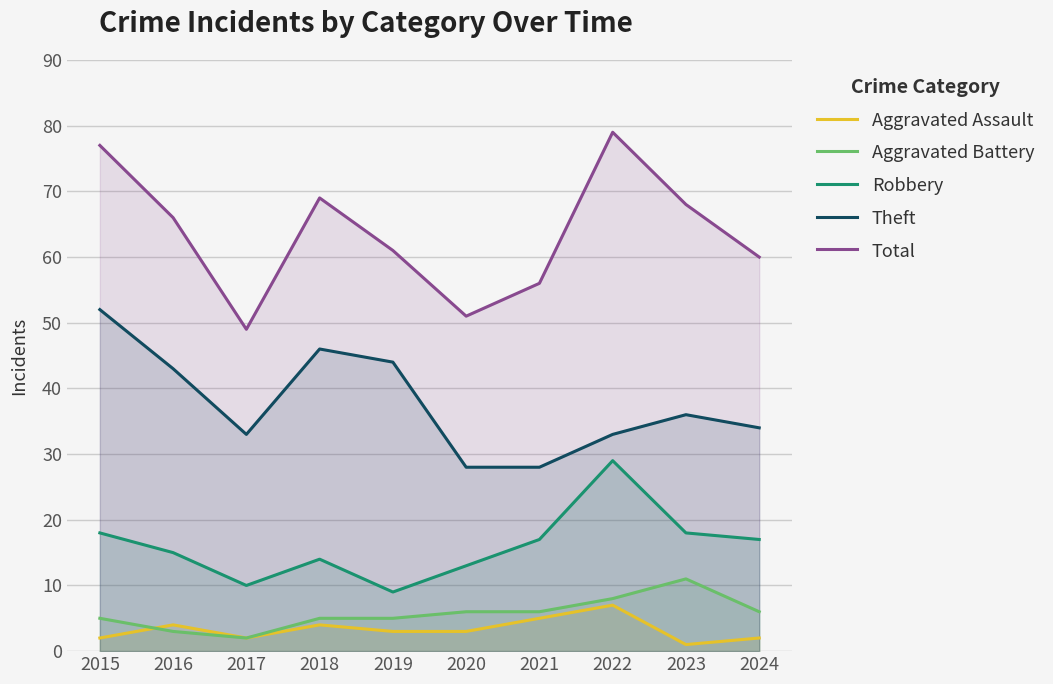

Where does the Theft series first go above 36?

2015